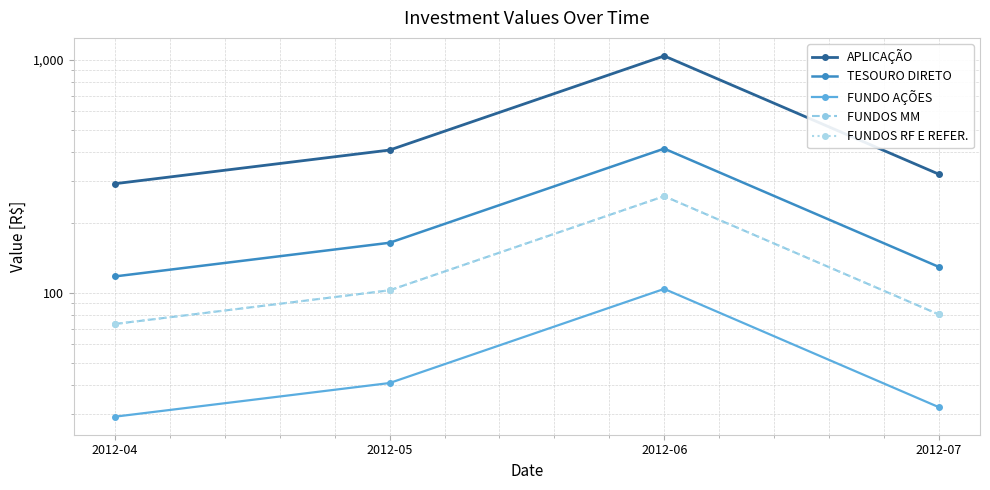

True or false: FUNDOS MM and FUNDOS RF E REFER. intersect in this chart.

False